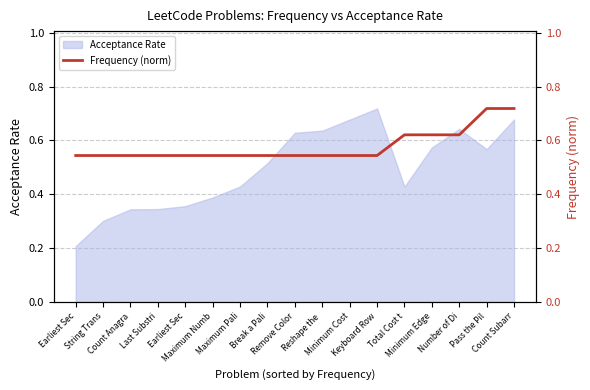

What is the label of the 5th point from the left?

Earliest Sec